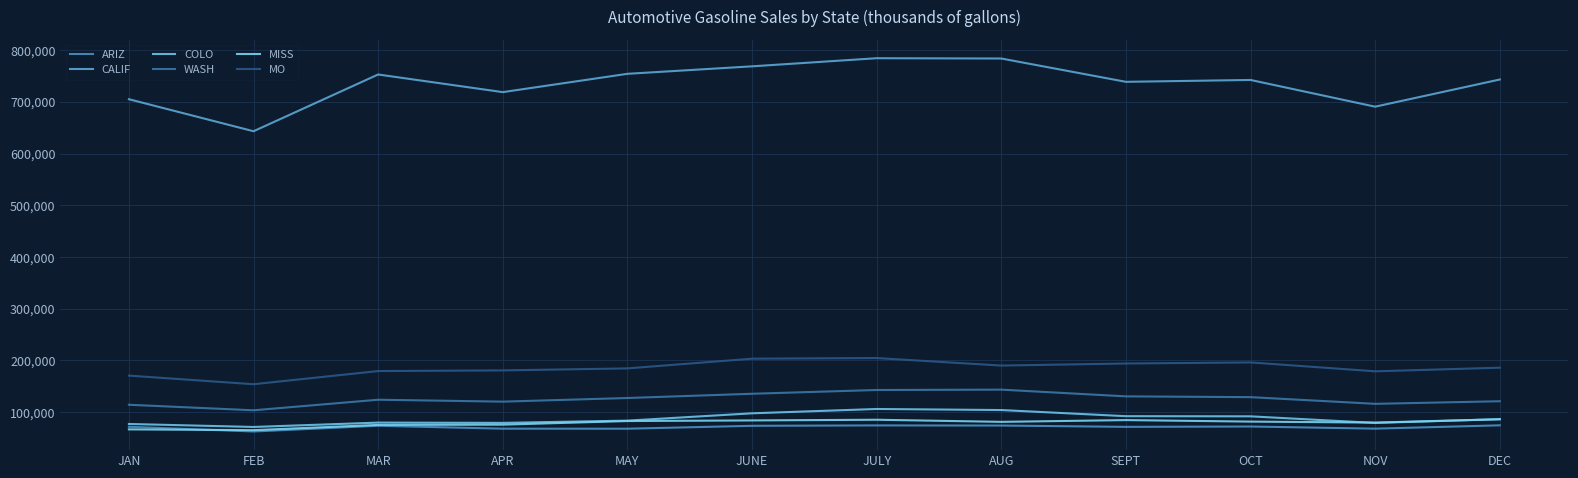

Is the value of WASH at AUG greater than the value of COLO at APR?

Yes